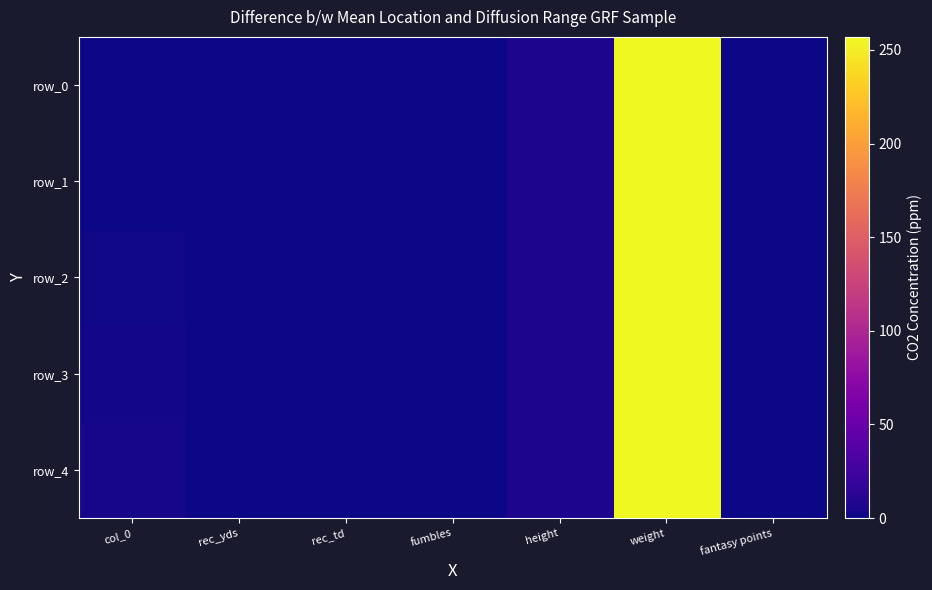

What is the greatest value displayed?

257.0